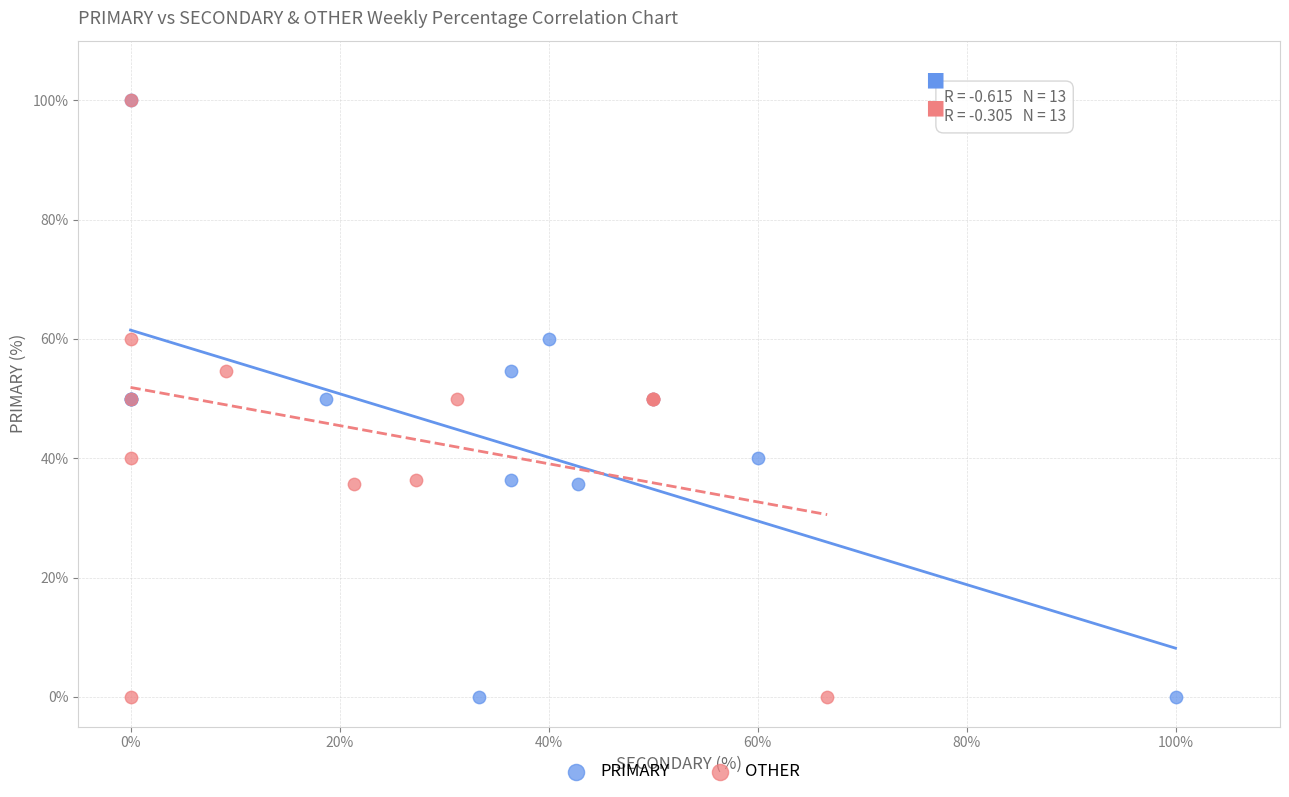

What are all the series names shown in the legend?

PRIMARY, OTHER